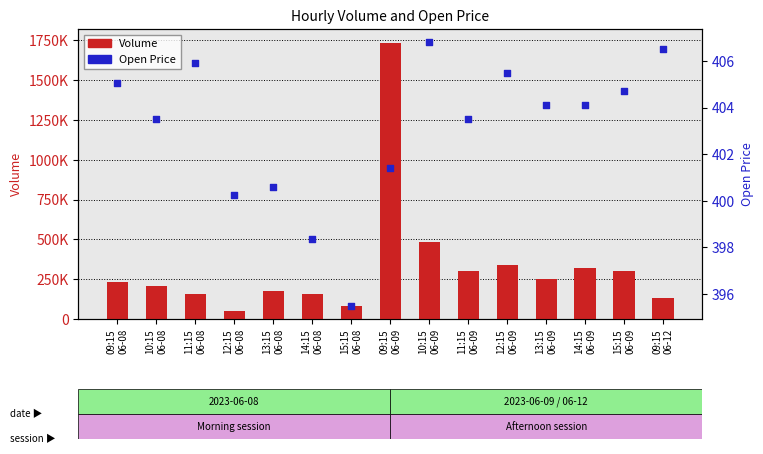

Which series has the widest spread of Y values?

Volume